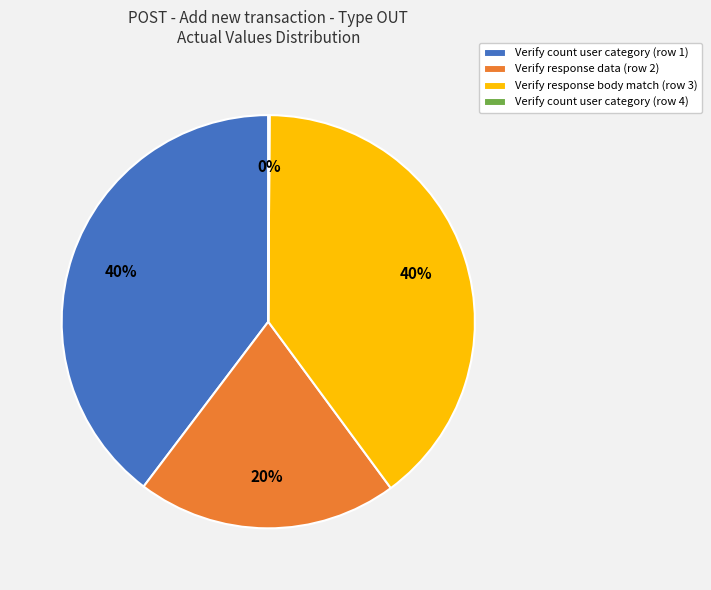

Approximately how many times larger is the value at Verify response data (row 2) compared to Verify count user category (row 1)?

0.5